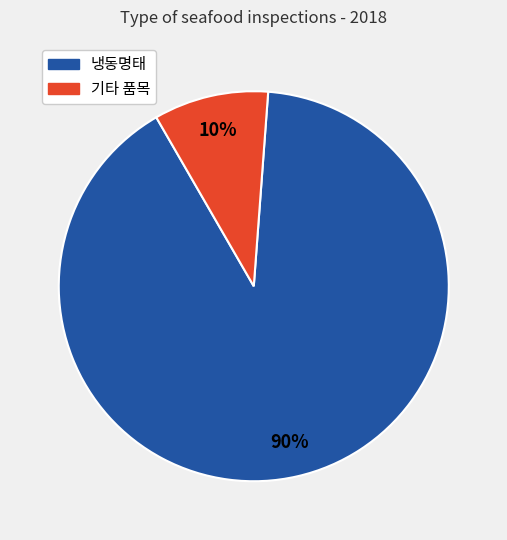

Is there any slice that represents more than half of the pie?

Yes